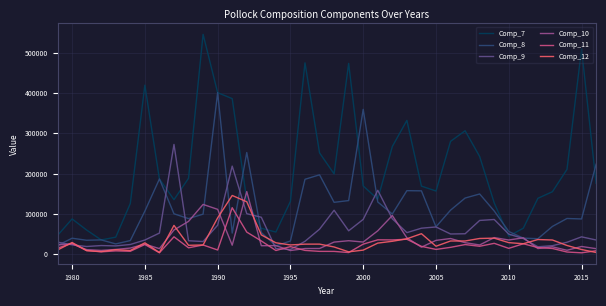

True or false: Comp_11 and Comp_7 cross at least once.

False